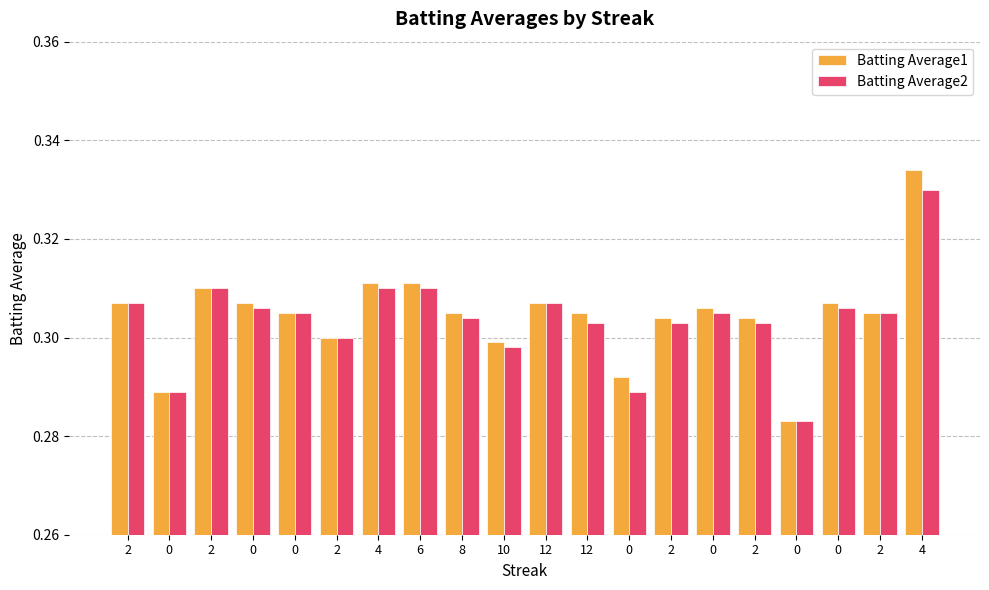

At how many categories does at least one series exceed 0?

20